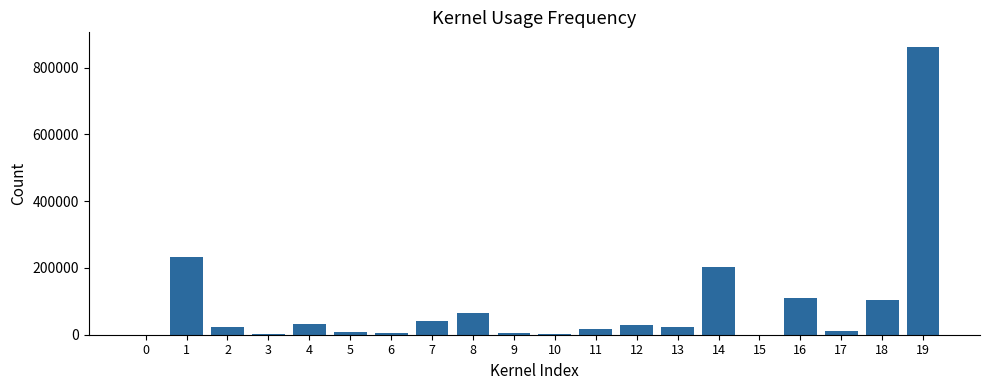

What is the sum of all values?

1775362